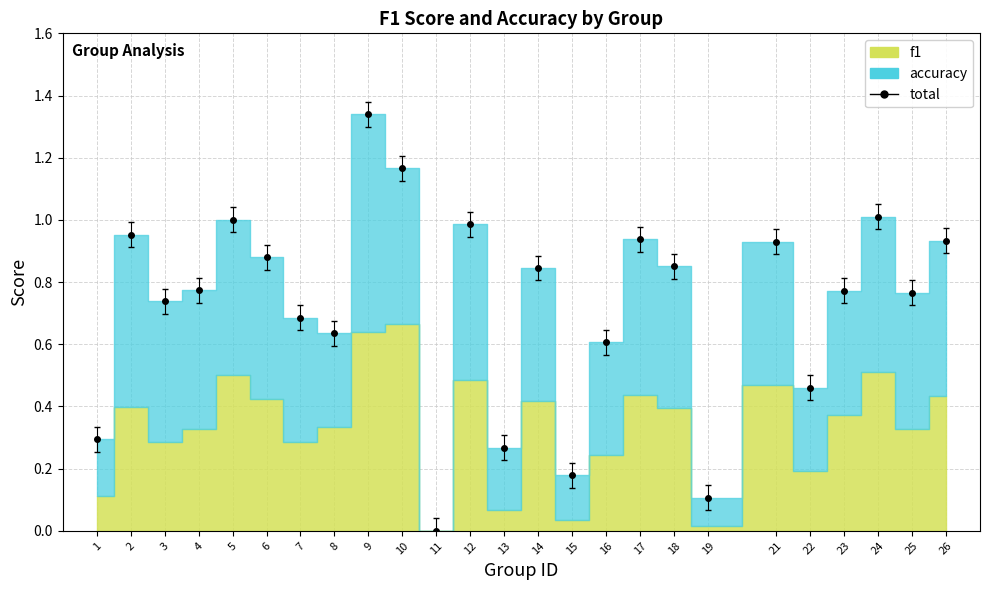

What is the approximate value at 25?

0.8